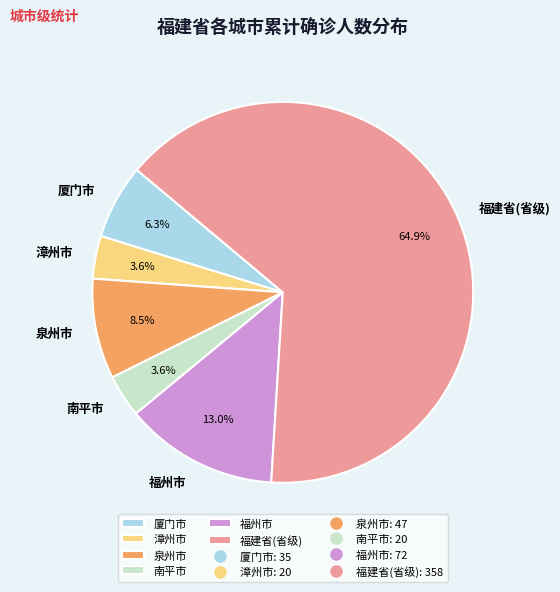

Which slice is the largest?

福建省(省级)